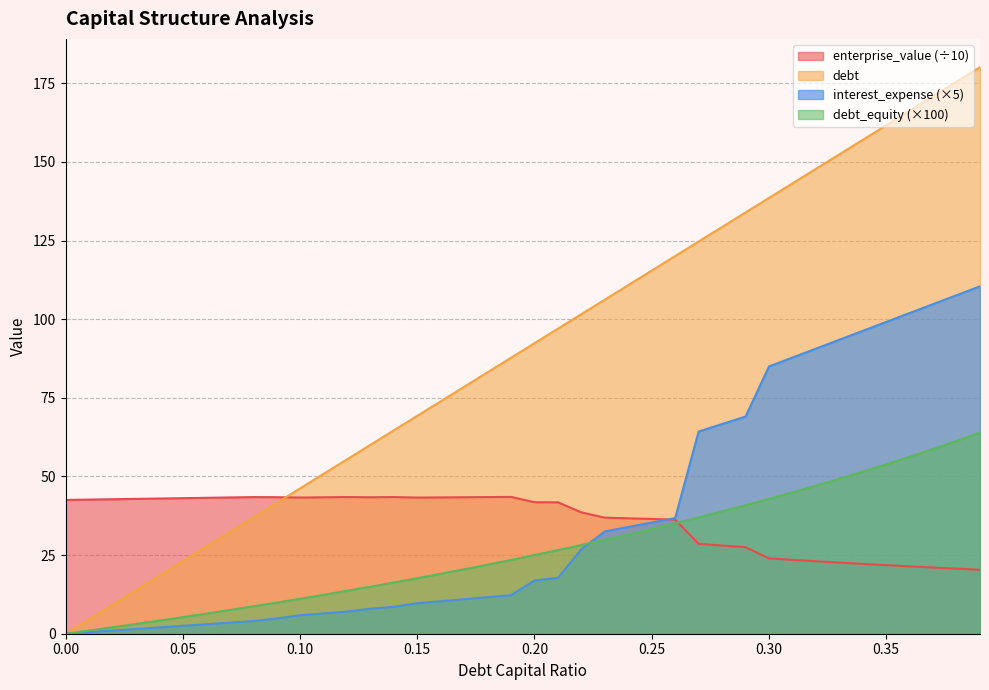

Which series has the largest total across all categories?

debt